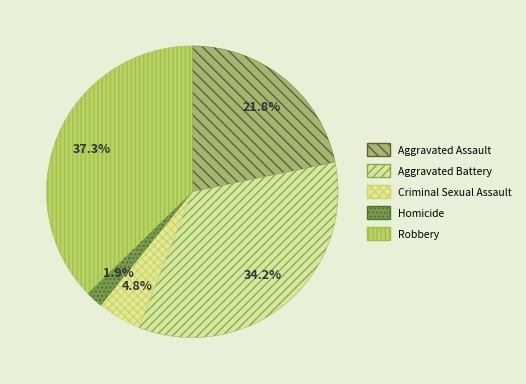

To the nearest percent, what portion does Criminal Sexual Assault represent?

5%